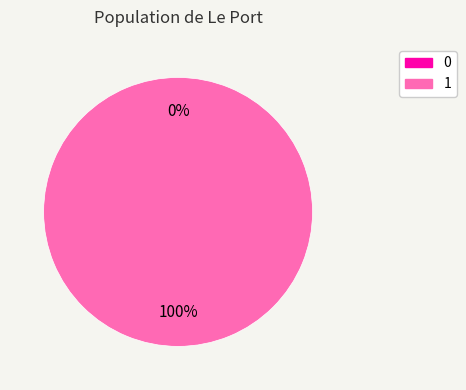

Rank the categories by value from highest to lowest.

1, 0